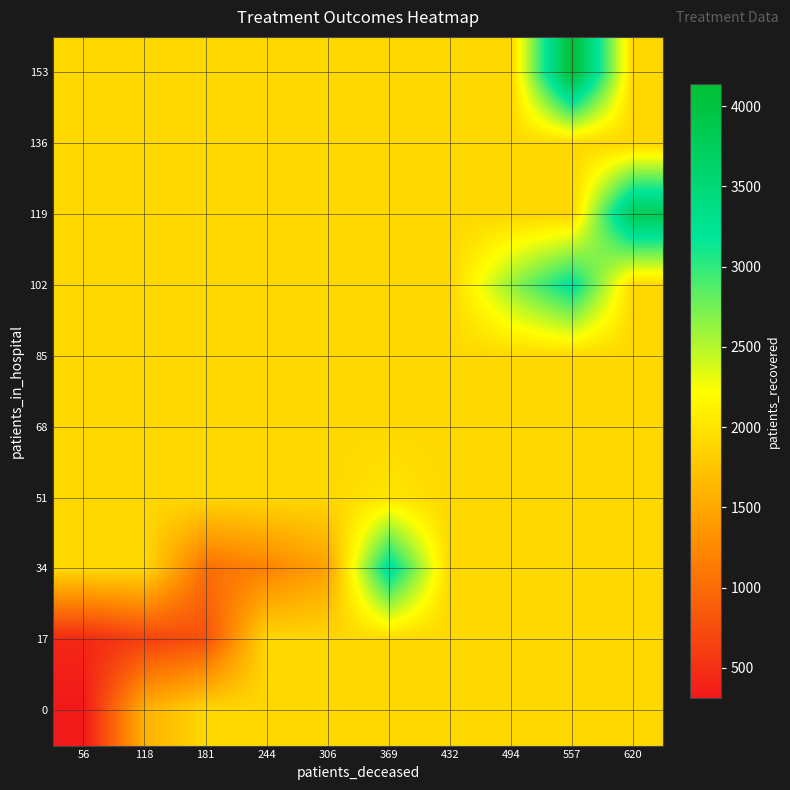

Count the number of categories in the chart.

10